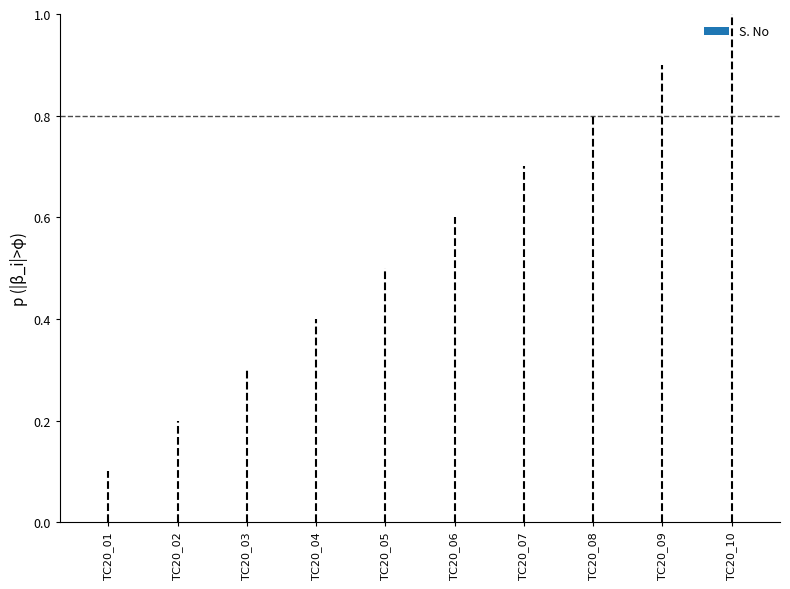

How many bars are there in total?

10